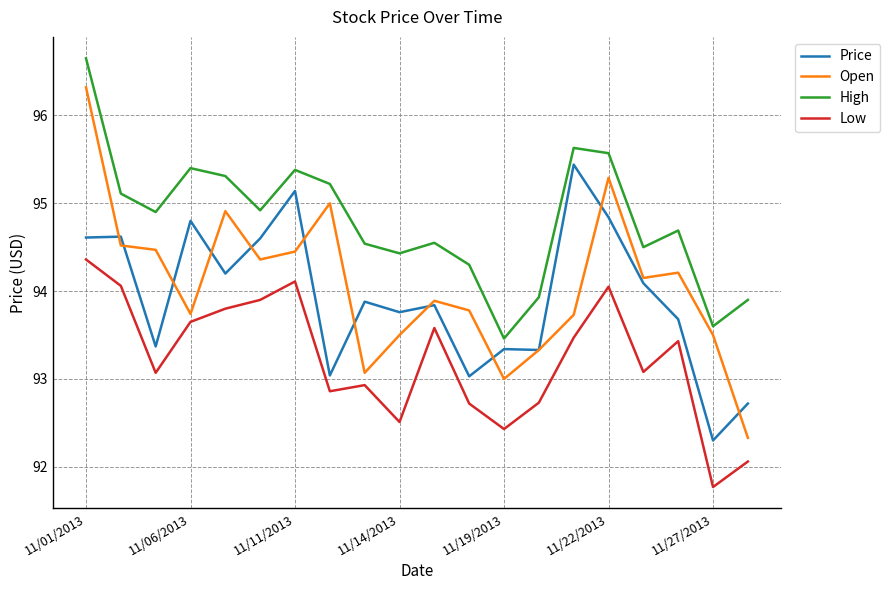

What is the difference between the maximum and minimum values in the Price series?

3.1